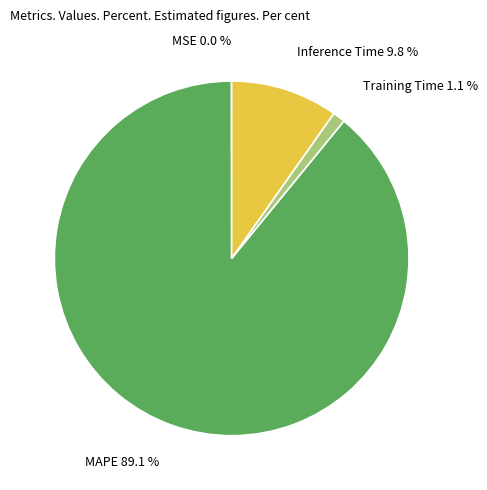

Which has a higher value, Training Time or MAPE?

MAPE